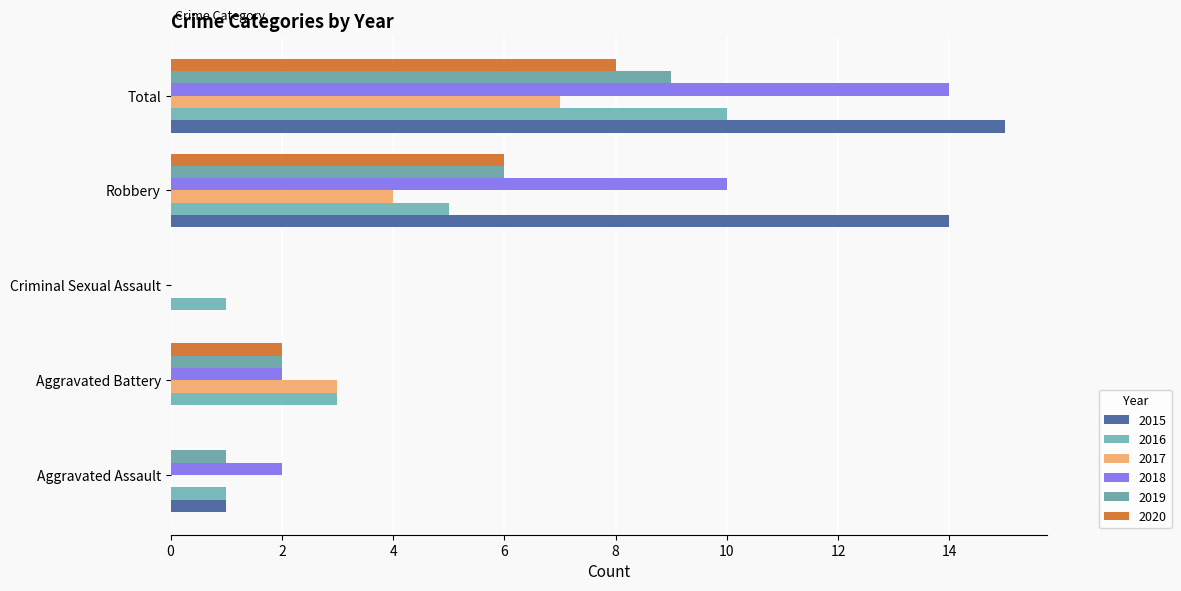

Count the number of data series in this chart.

6